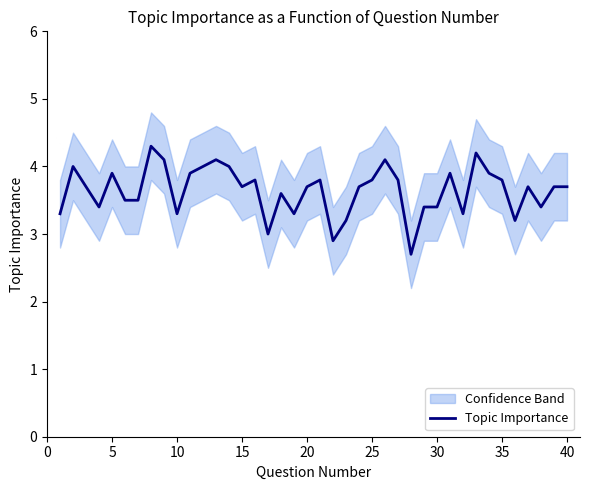

What is the lowest value of the Topic Importance series?

2.7